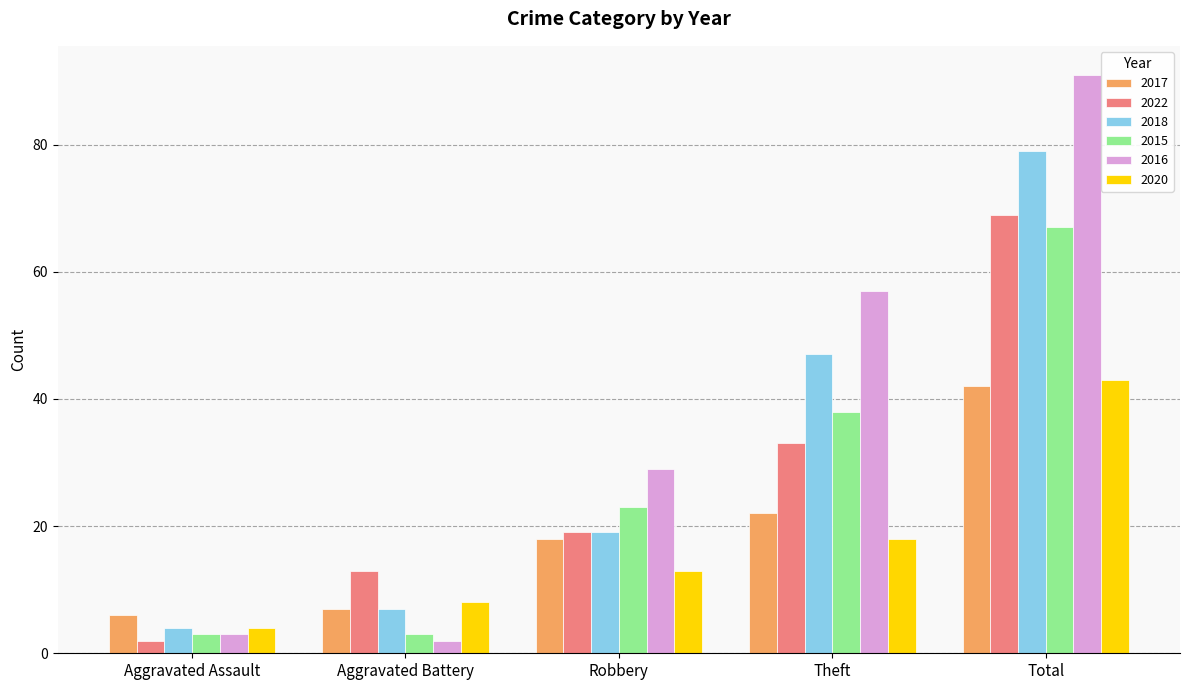

What is the spread (max minus min) of values at Total?

49